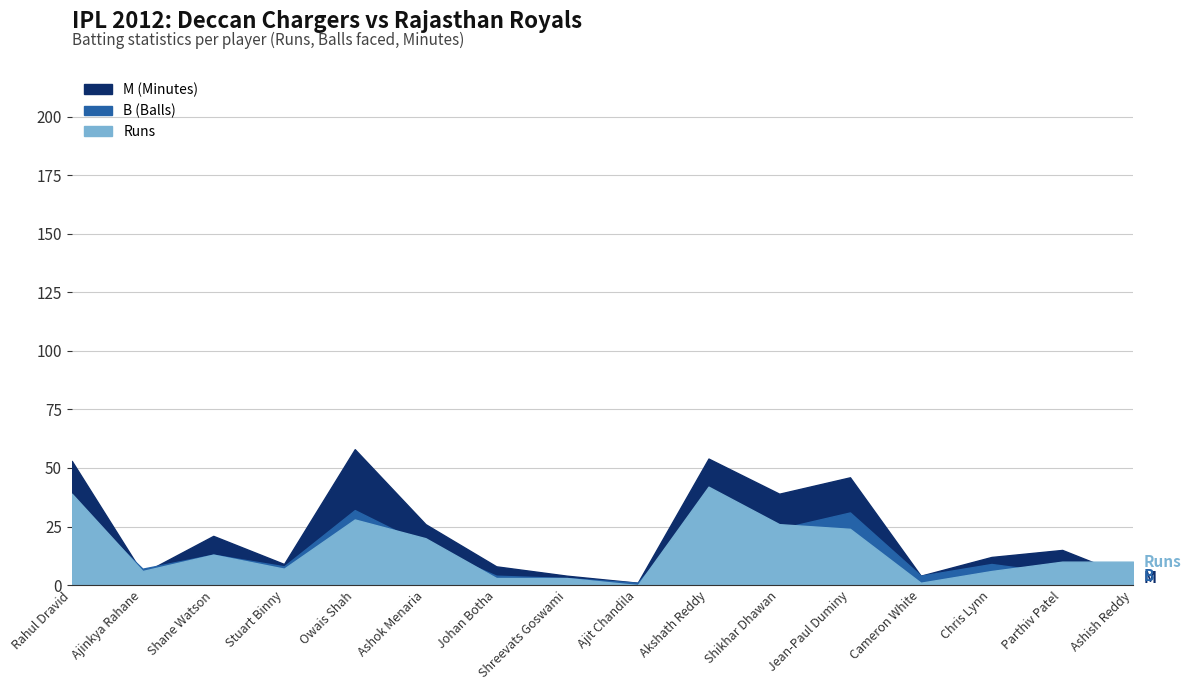

Rank the series at Akshath Reddy from highest to lowest value.

M, Runs, B